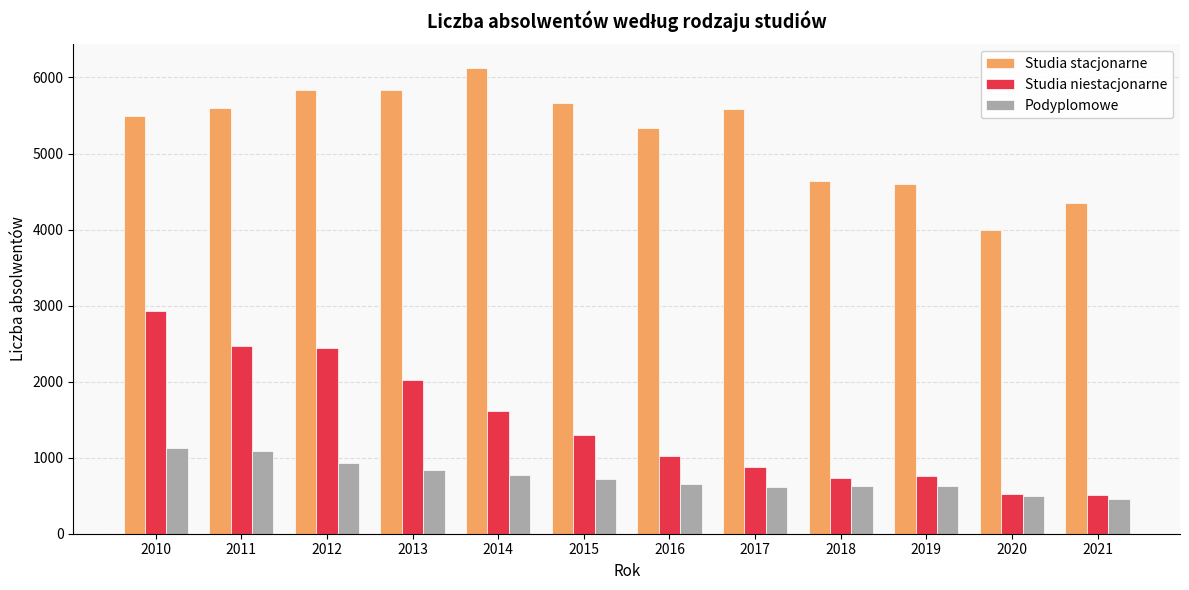

Between 2010 and 2014, which series saw the biggest shift?

Studia niestacjonarne